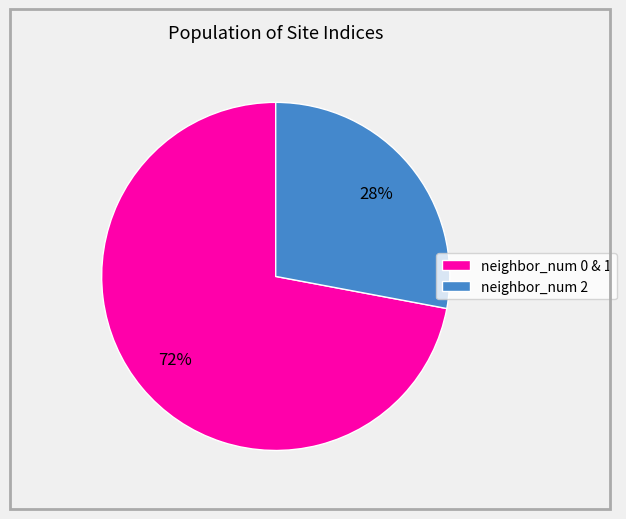

To the nearest percent, what is the difference between the largest and smallest slice percentages?

44%